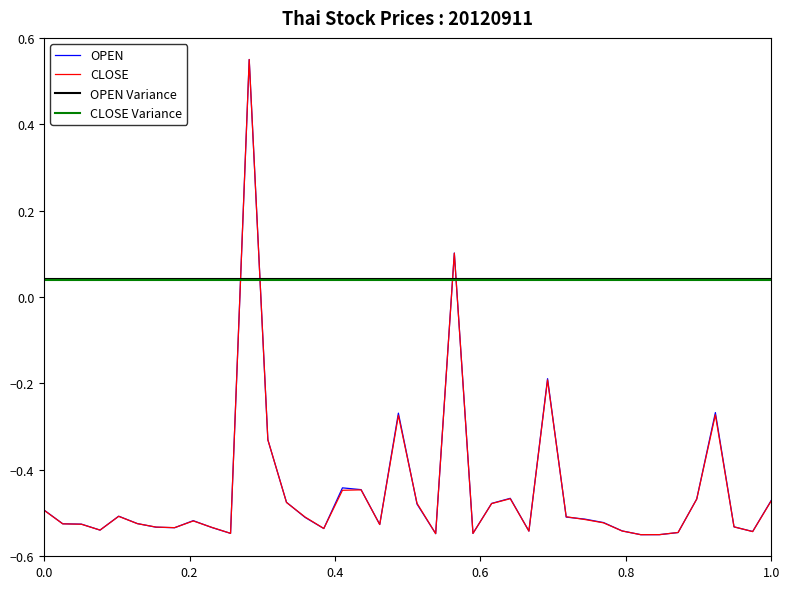

The CLOSE series shows -0.2 at AMARIN. True or false?

False